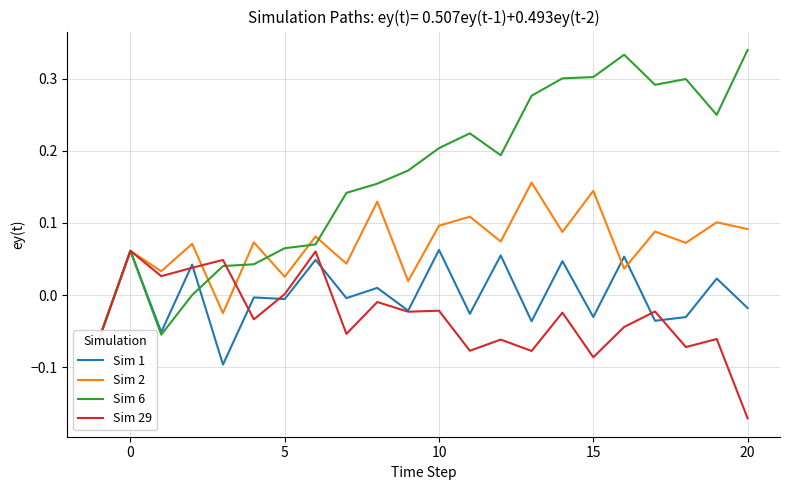

How many lines are shown in the chart?

4